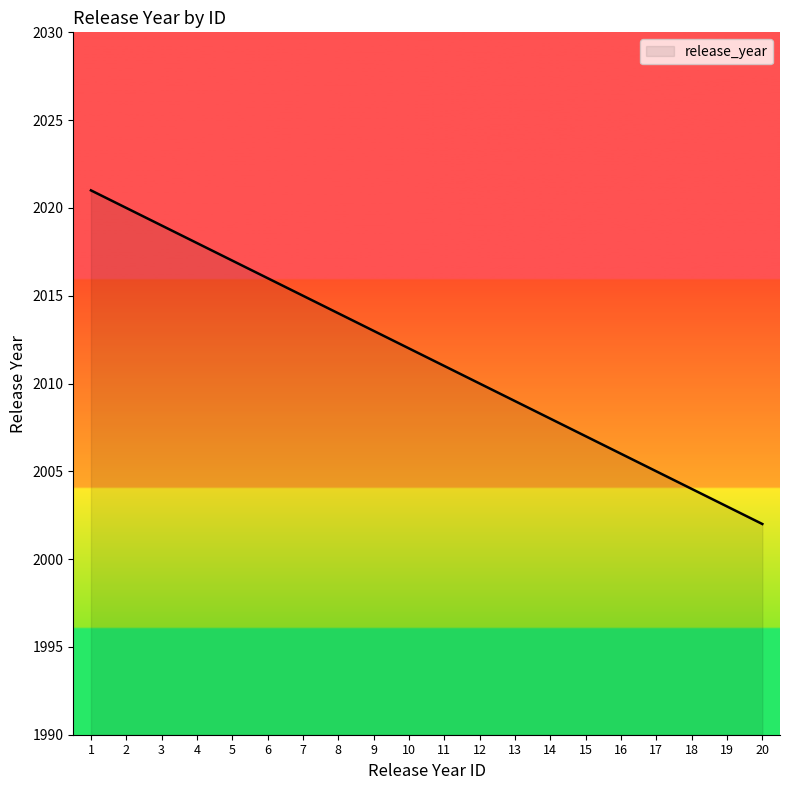

Reading left to right, transcribe all the data shown in this chart.

2021	2020	2019	2018	2017	2016	2015	2014	2013	2012	2011	2010	2009	2008	2007	2006	2005	2004	2003	2002